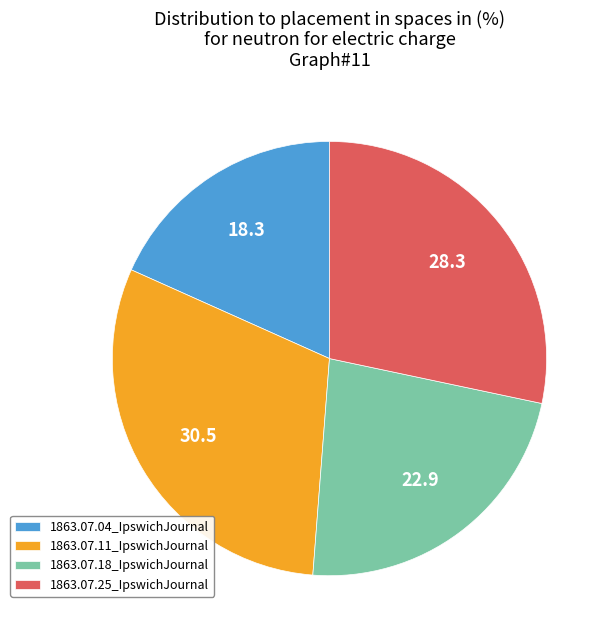

How many segments does this pie chart have?

4